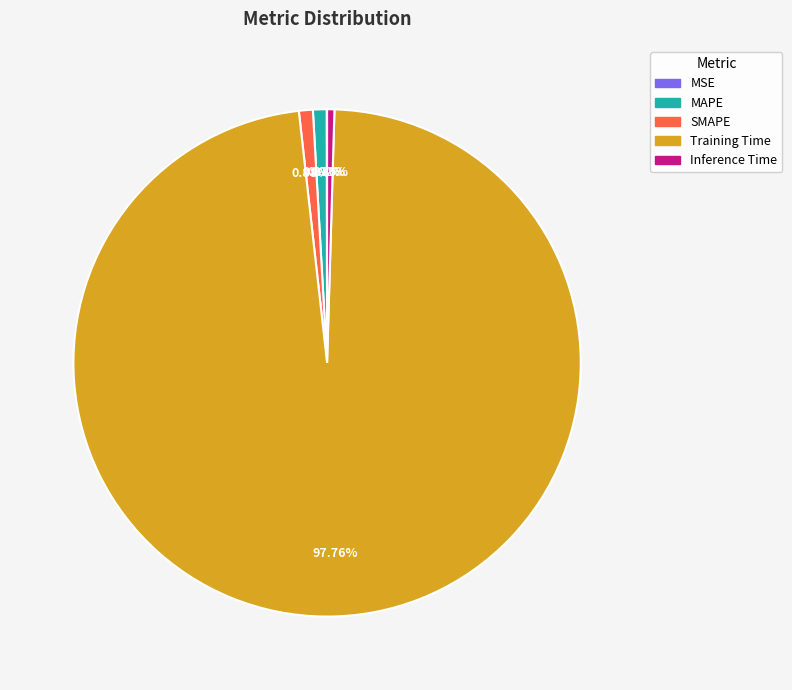

What is the largest slice in the pie chart?

Training Time